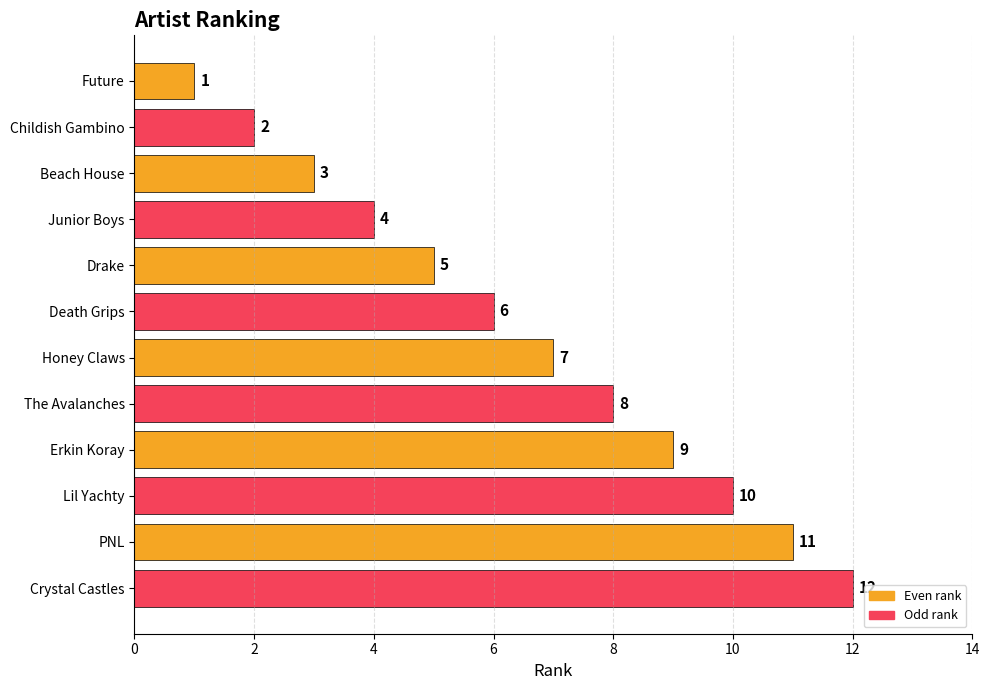

How many distinct data groups are displayed?

1